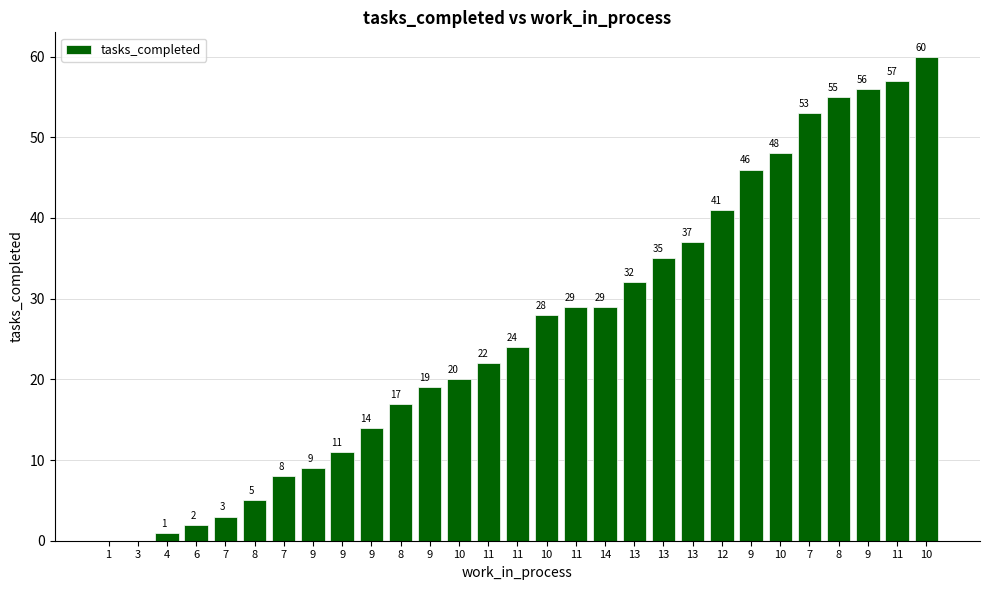

Rank the categories by value from lowest to highest.

1, 3, 4, 6, 7, 8, 7, 9, 9, 9, 8, 9, 10, 11, 11, 10, 11, 14, 13, 13, 13, 12, 9, 10, 7, 8, 9, 11, 10